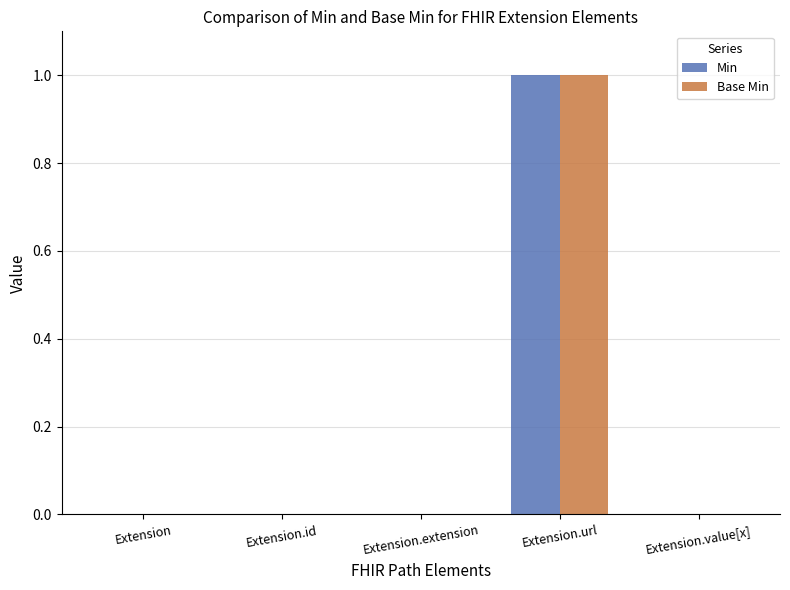

Is the value of Min at Extension.url greater than the value of Base Min at Extension.value[x]?

Yes